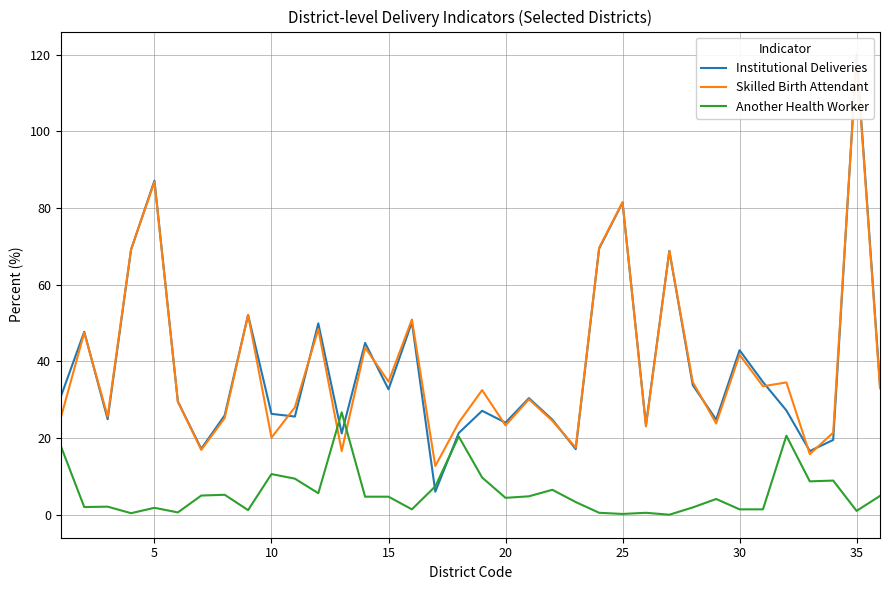

The Another Health Worker series shows 1.8 at 5. True or false?

True